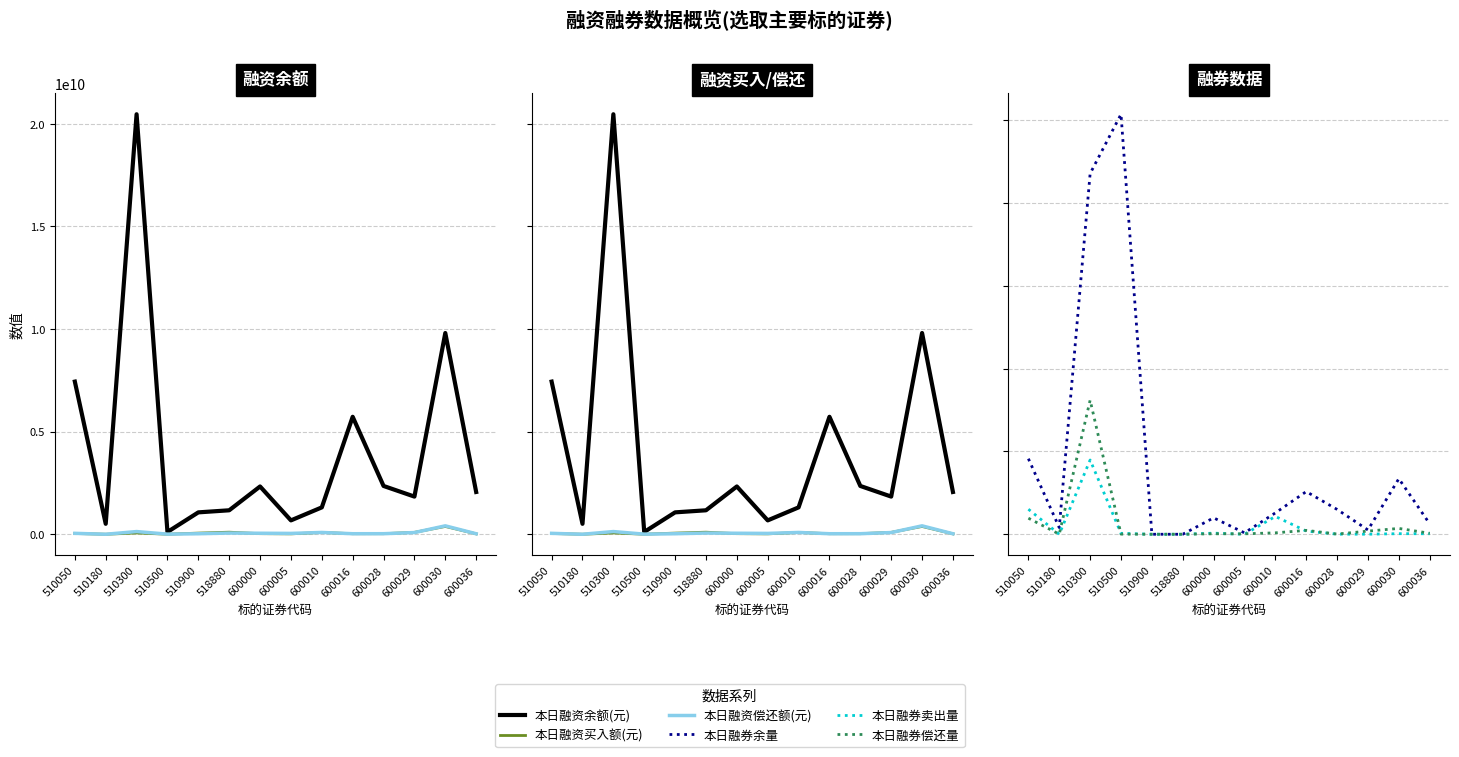

Which series has the largest total across all categories?

本日融资余额(元)